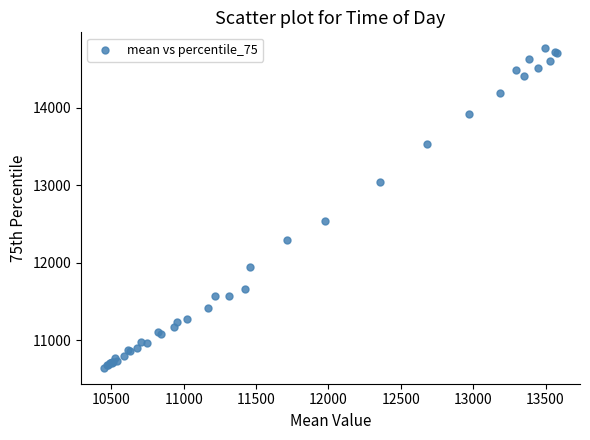

What Y value in the scatter plot is closest to 12706?

12545.5